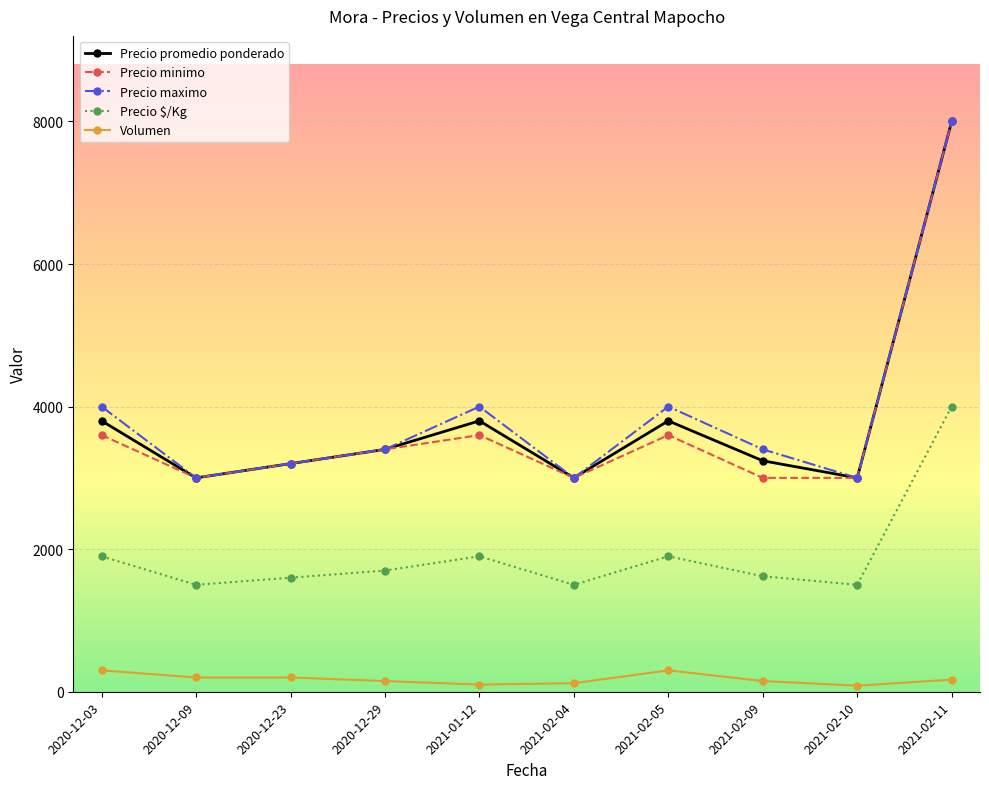

Count the number of categories in the chart.

10